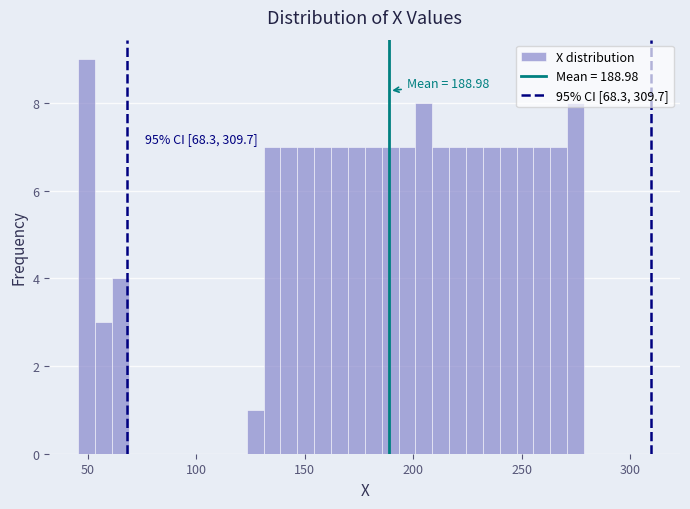

Around what value on the x-axis is the tallest bar? Give the approximate position of its centre, as read against the axis.

50